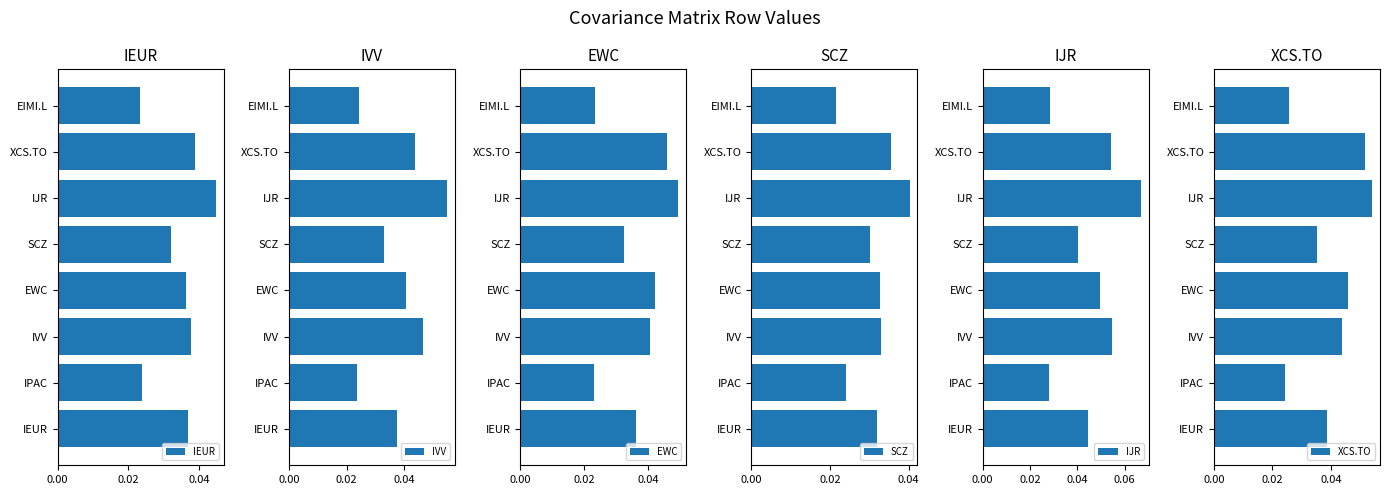

What are all the series names shown in the legend?

IEUR, IVV, EWC, SCZ, IJR, XCS.TO